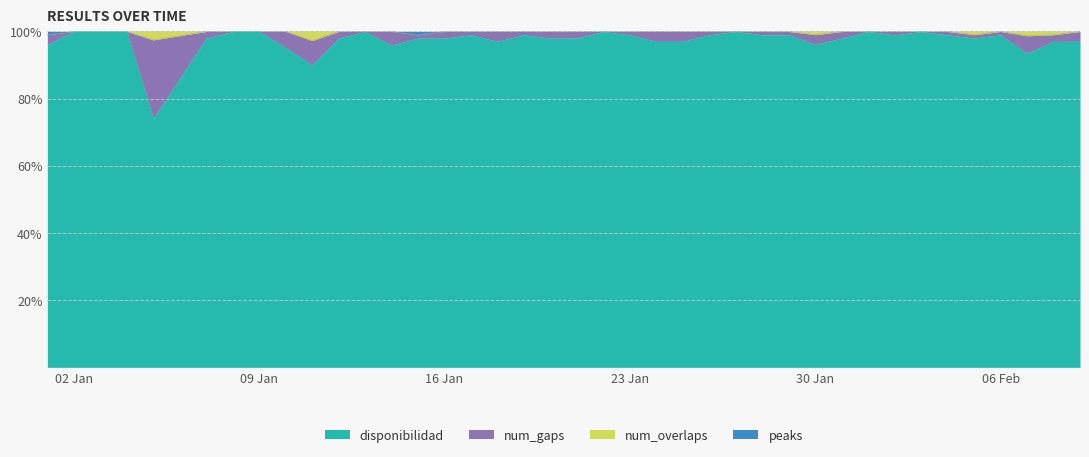

Which series has the widest spread of values?

num_gaps